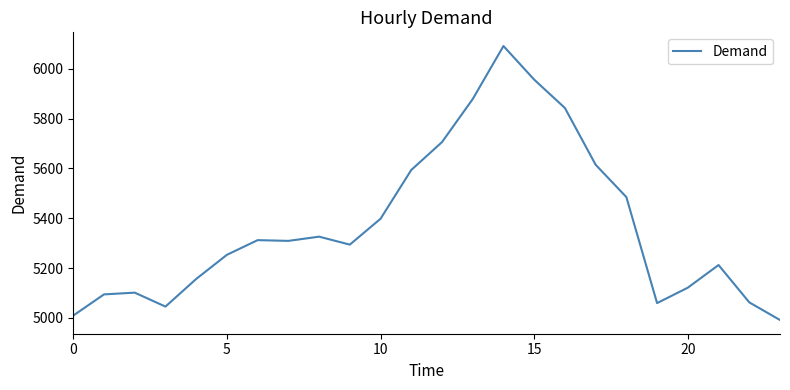

What is the maximum value shown in the chart?

6092